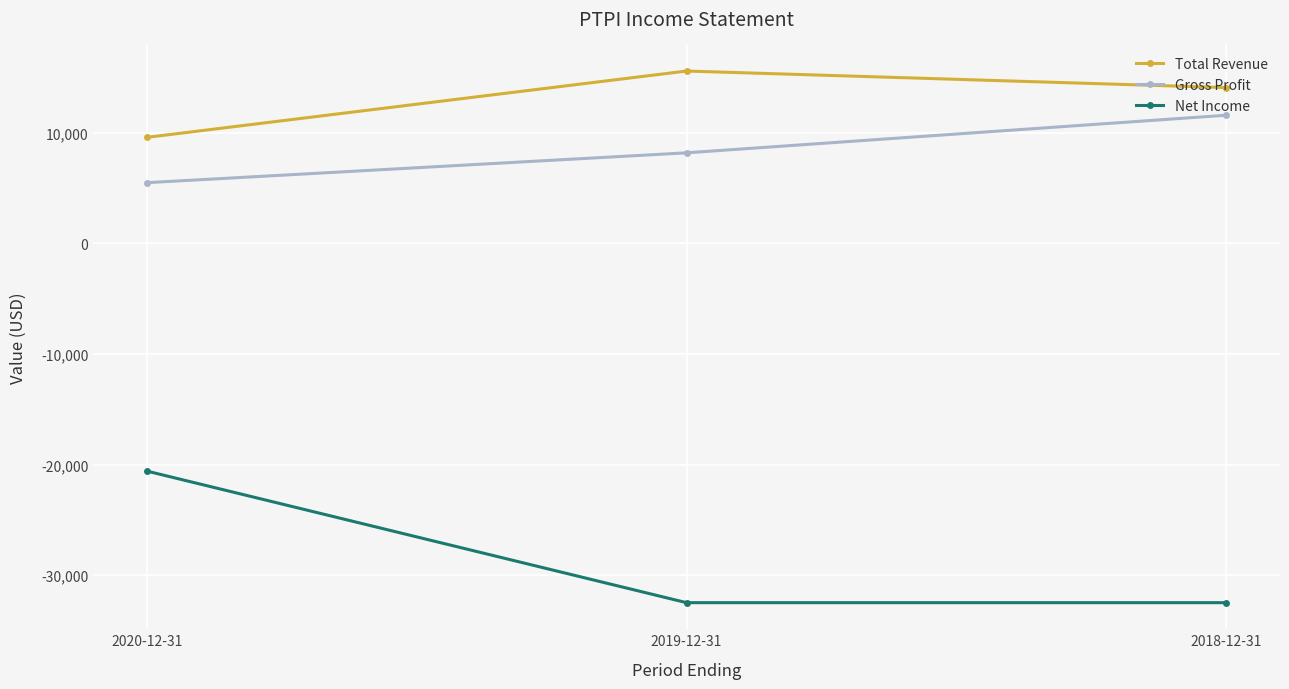

What is the highest value of the Total Revenue series?

15600